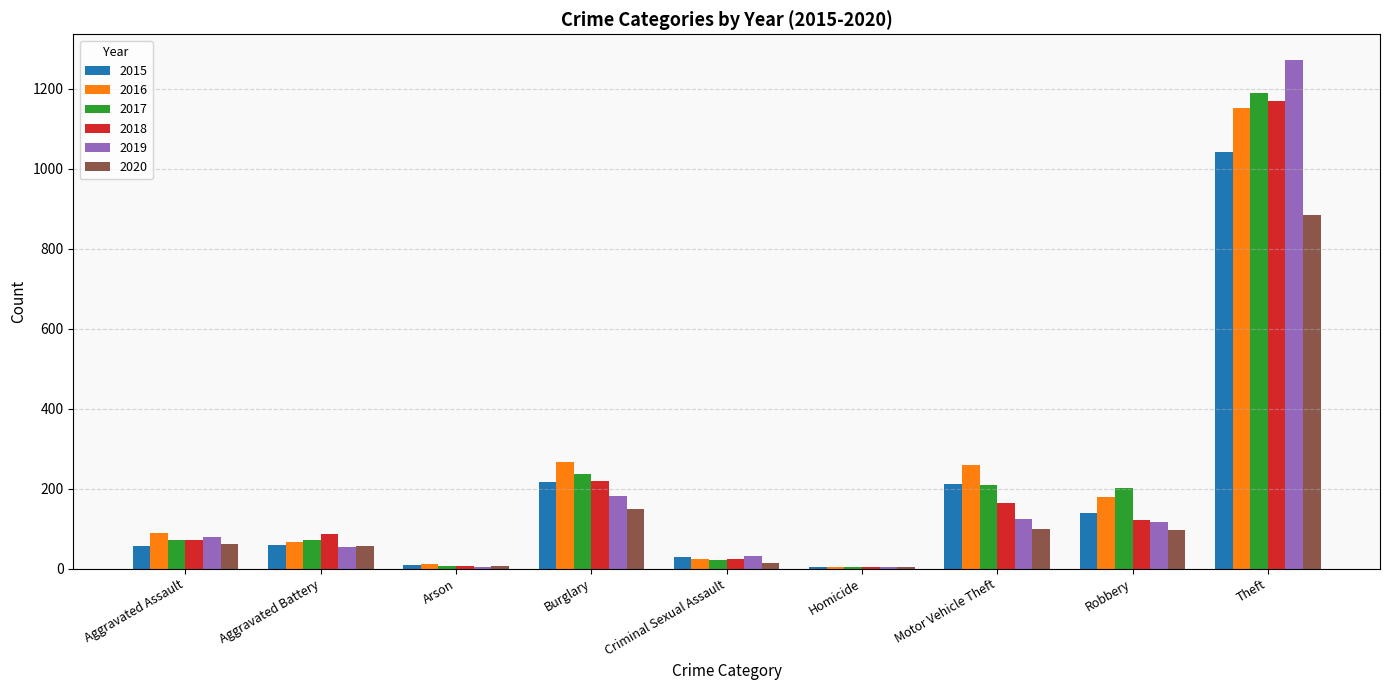

What are all the series names shown in the legend?

2015, 2016, 2017, 2018, 2019, 2020